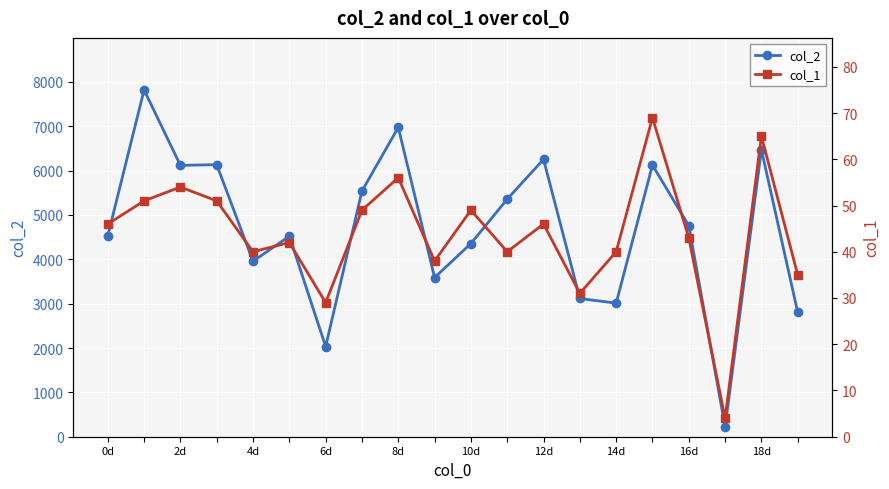

List the series in order of their peak value, highest first.

col_2, col_1